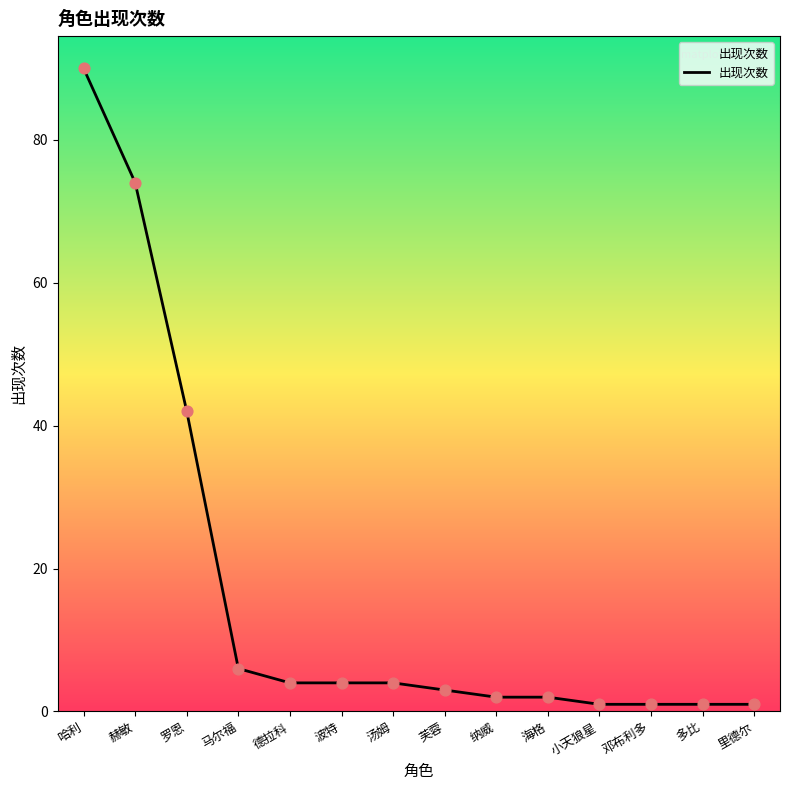

What is the change in value from 罗恩 to 多比?

-41